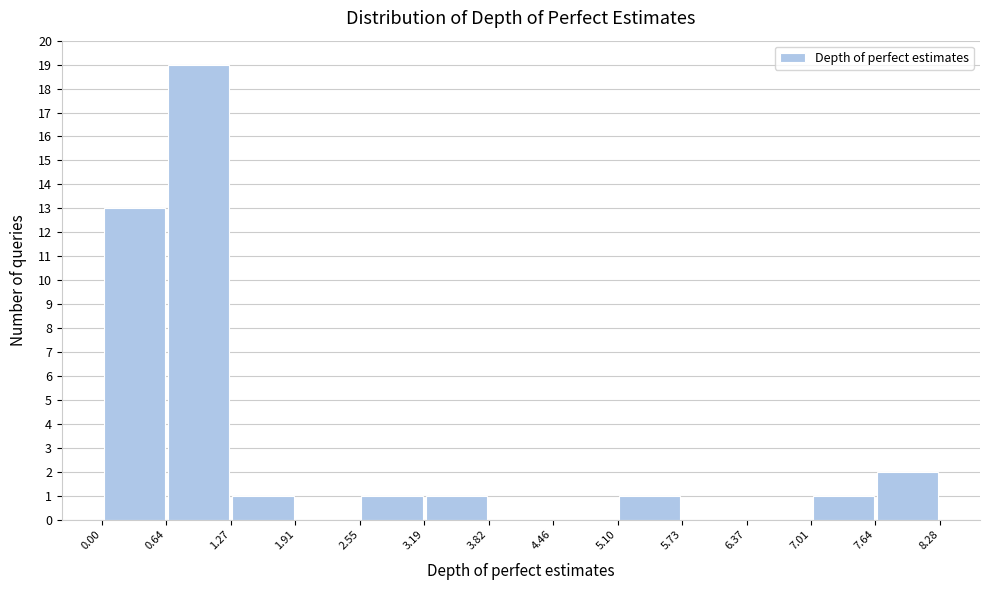

Reading left to right, list every bar in this chart as the range it spans on the x-axis followed by its height. The values are not printed on the chart, so give them approximately, as read against the axis.

0.00 to 0.64: 13
0.64 to 1.27: 19
1.27 to 1.91: 1
1.91 to 2.55: 0
2.55 to 3.19: 1
3.19 to 3.82: 1
3.82 to 4.46: 0
4.46 to 5.10: 0
5.10 to 5.73: 1
5.73 to 6.37: 0
6.37 to 7.01: 0
7.01 to 7.64: 1
7.64 to 8.28: 2